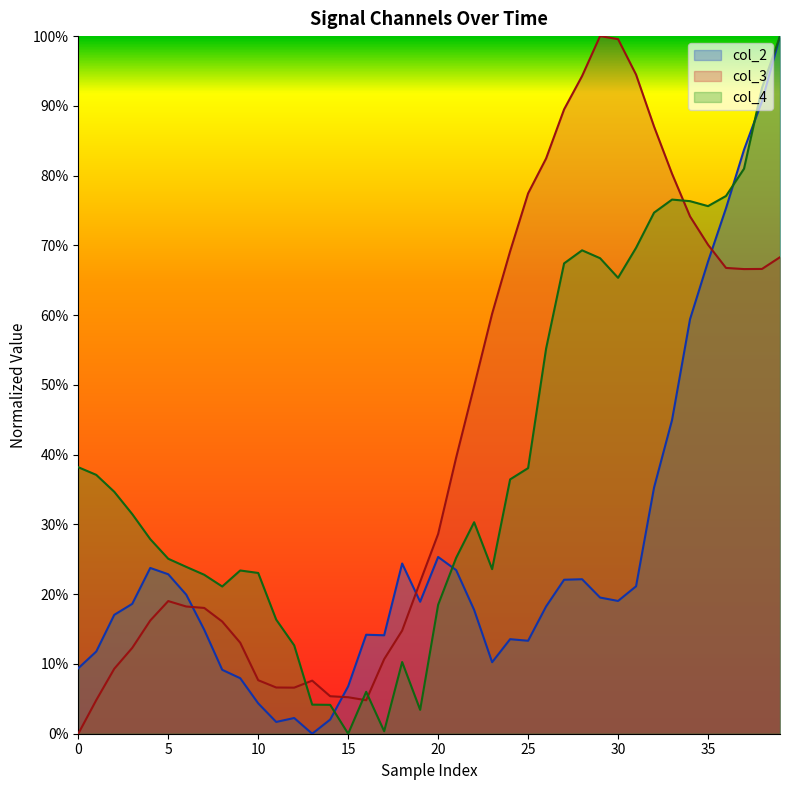

Rank the series by their maximum value, from lowest to highest.

col_2, col_3, col_4